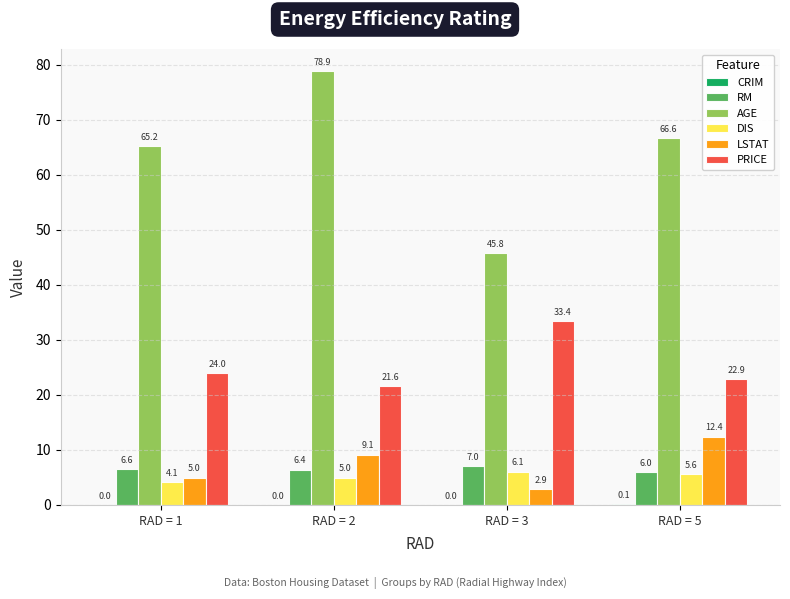

Is the value of LSTAT at RAD = 5 greater than the value of AGE at RAD = 5?

No